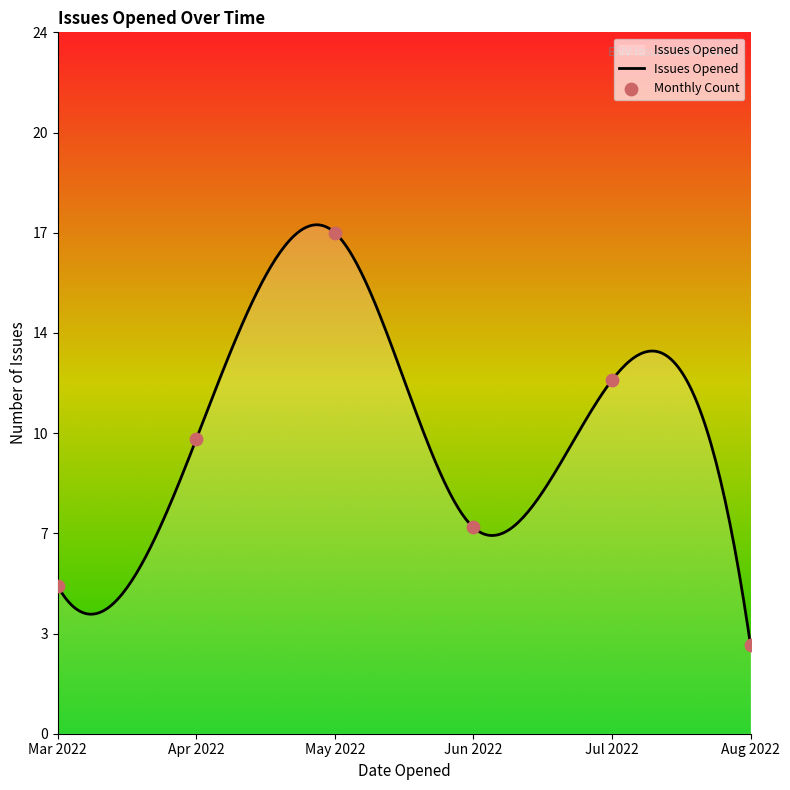

What is the ratio of the value at 2022-07-10 to the value at 2022-05-05?

0.6